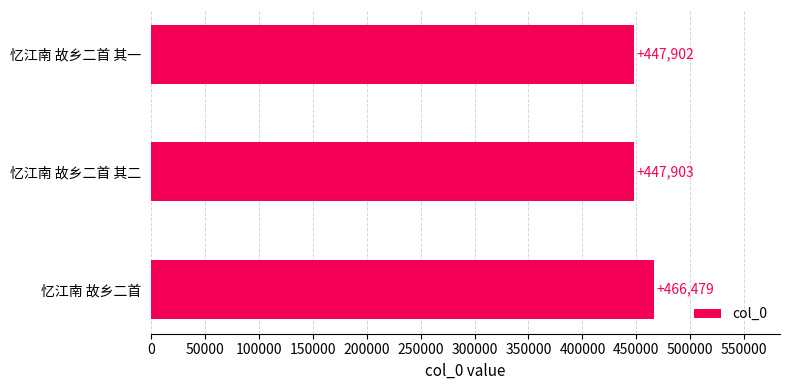

How many series are shown in this chart?

1